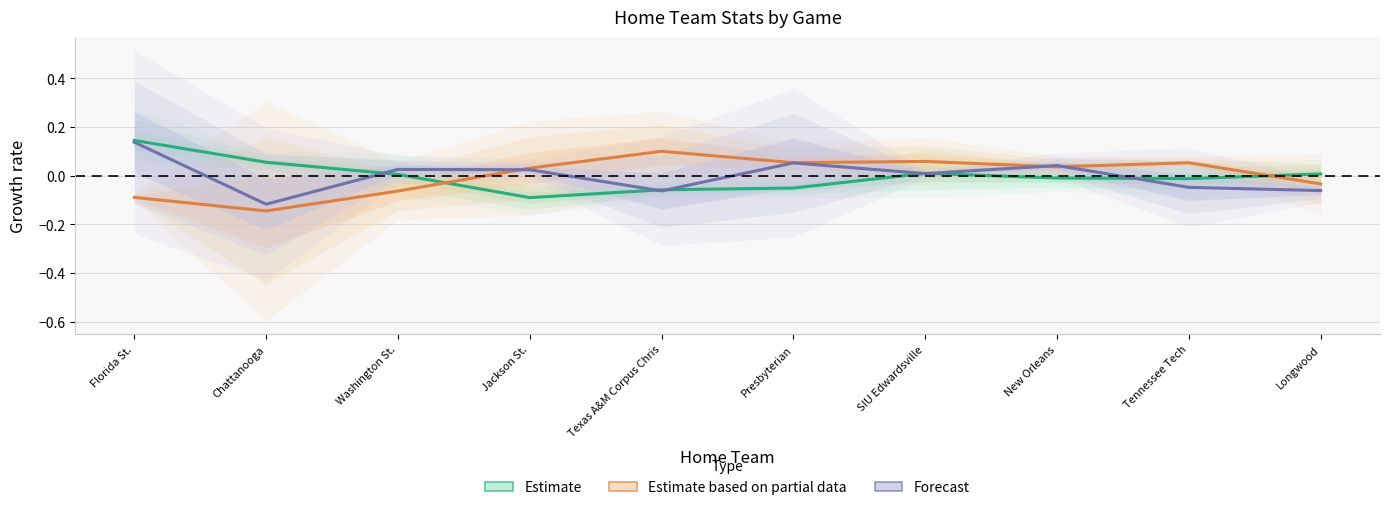

What is the value of the Estimate point at the 4th from the left?

-0.1